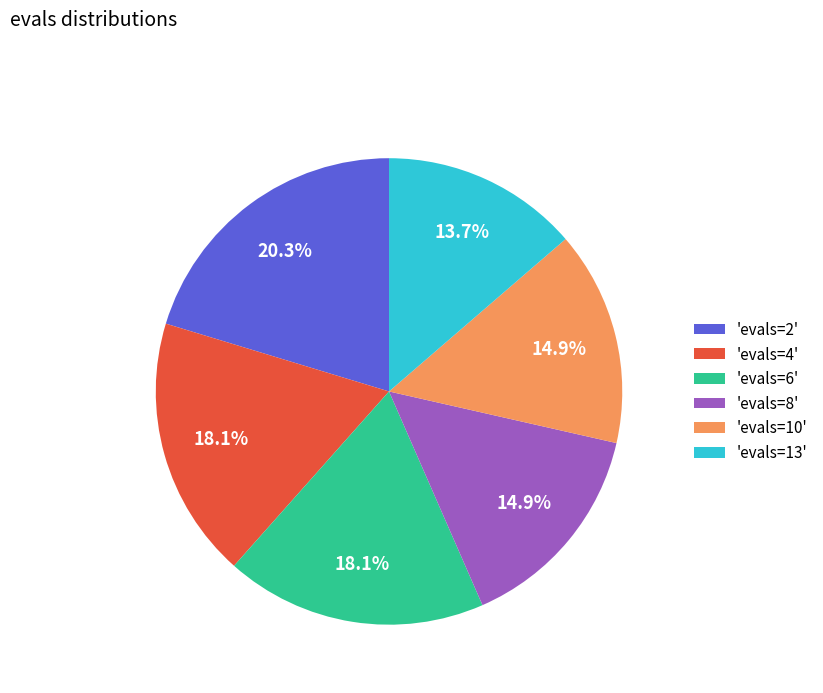

How many slices are in this pie chart?

6